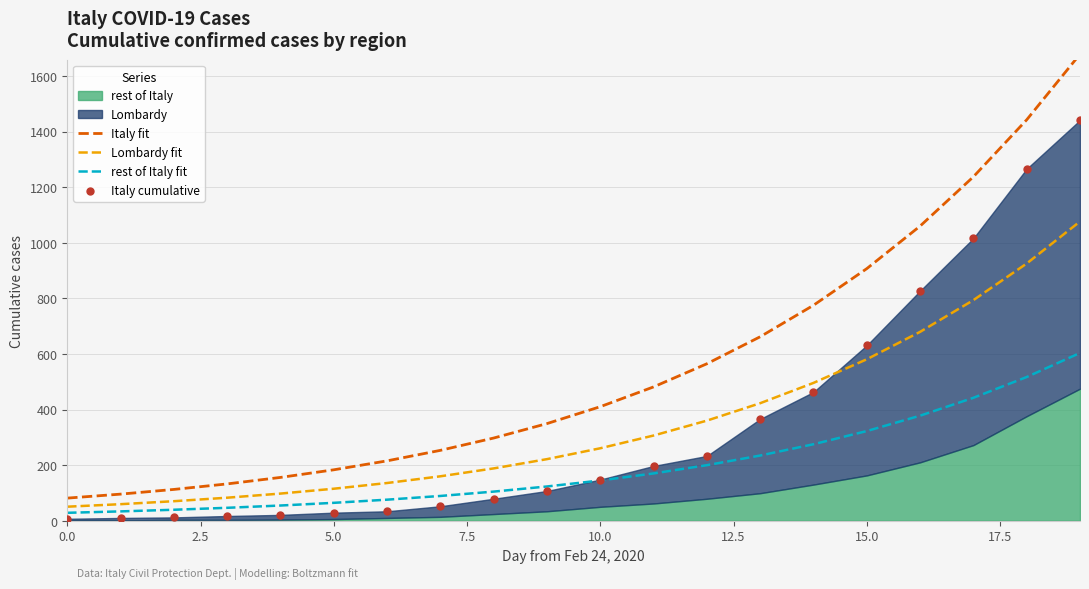

At which category is the sum across all series the highest?

19